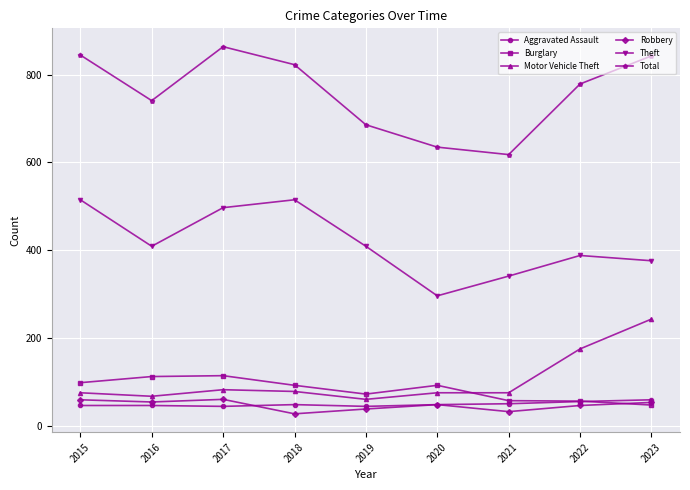

True or false: Motor Vehicle Theft and Total cross at least once.

False